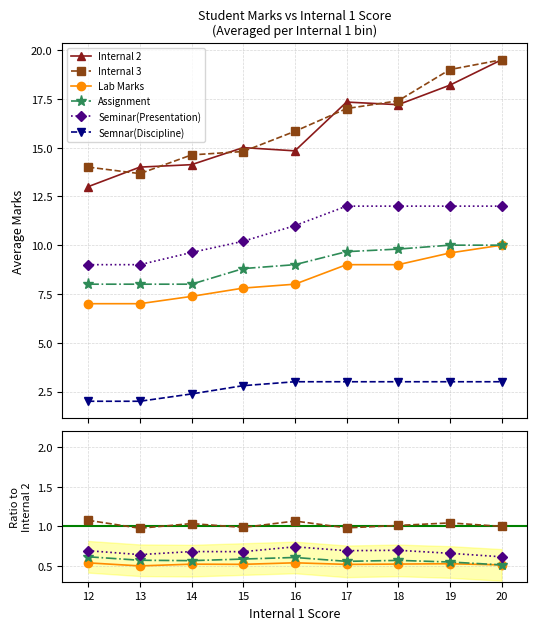

How many lines are shown in the chart?

6